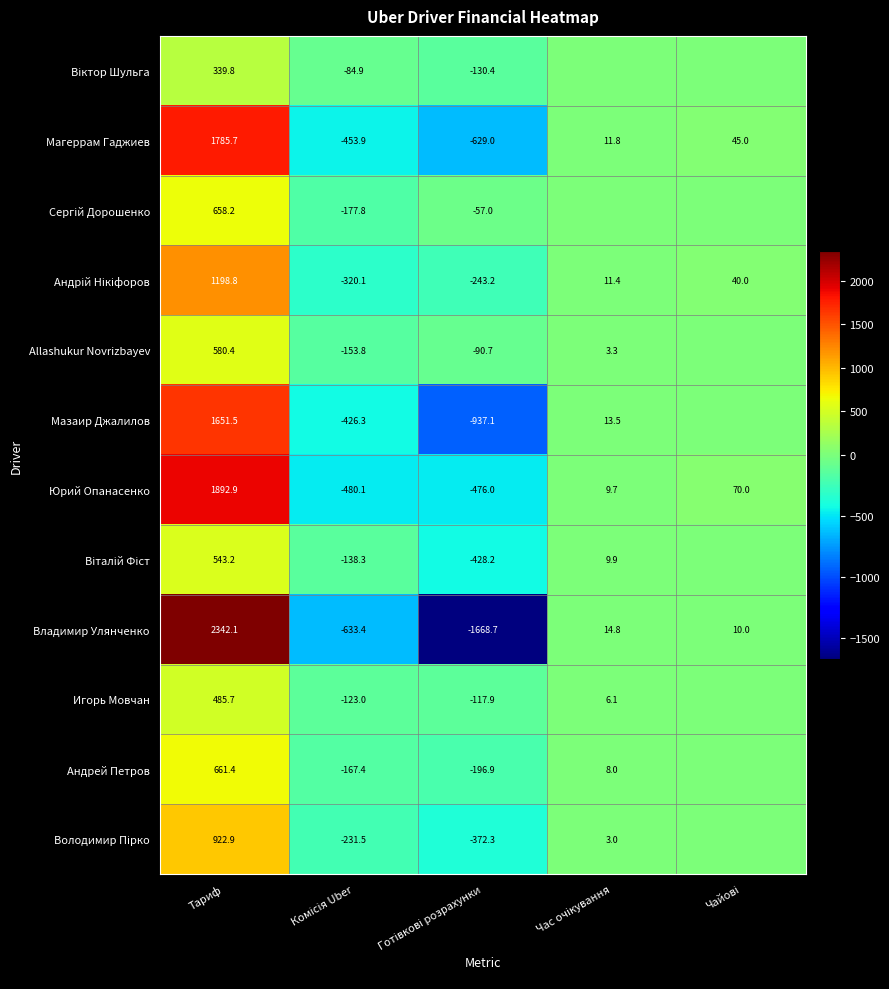

What is the total value across all series at Тариф?

13062.6